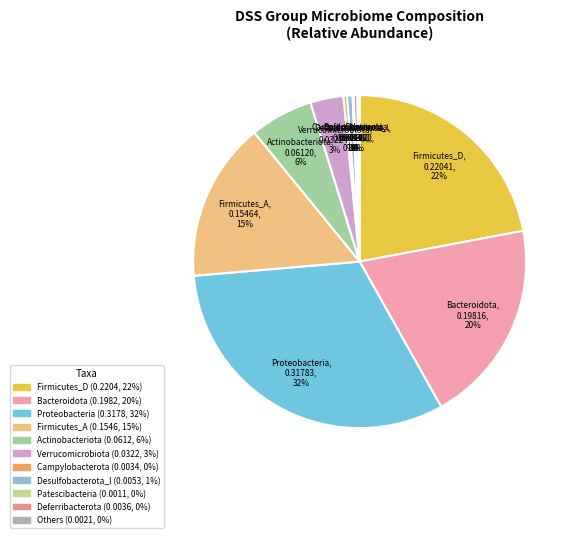

Is there a majority slice in this chart?

No